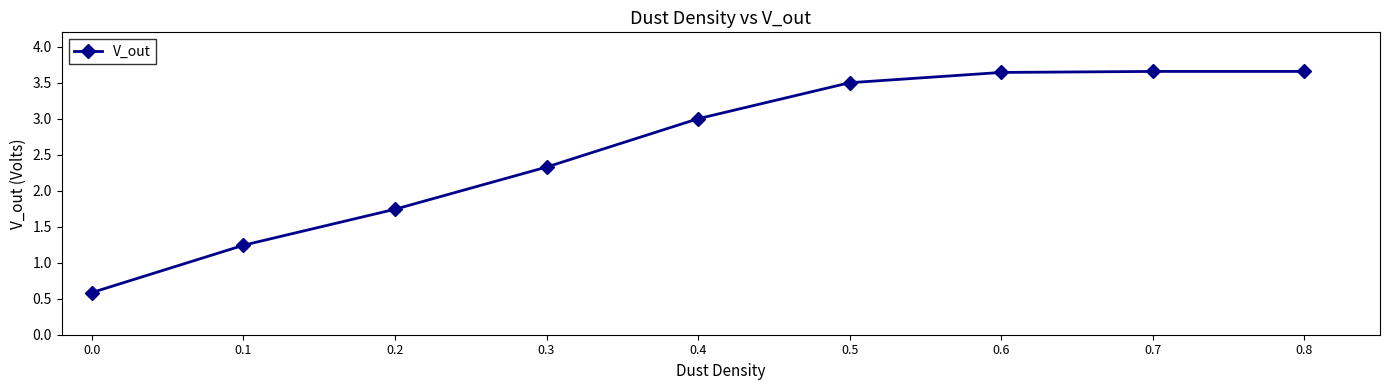

What is the minimum value shown in the chart?

0.6